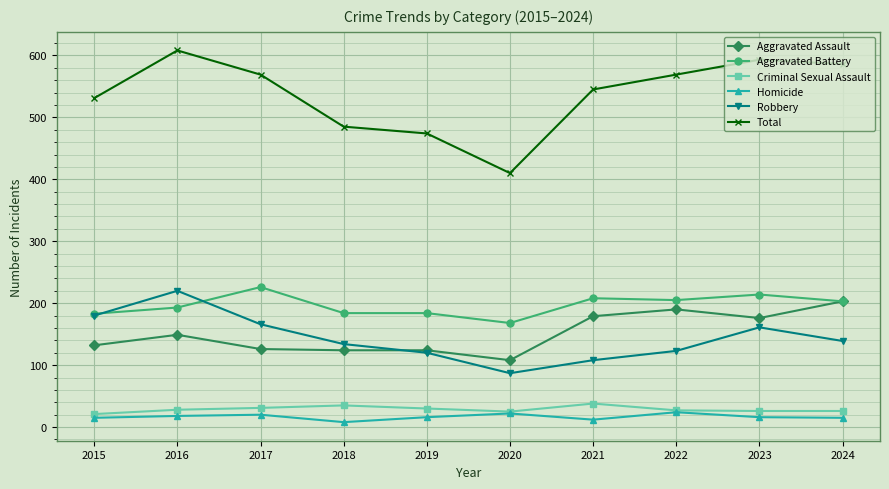

How many values in the Aggravated Battery series are below 203?

5